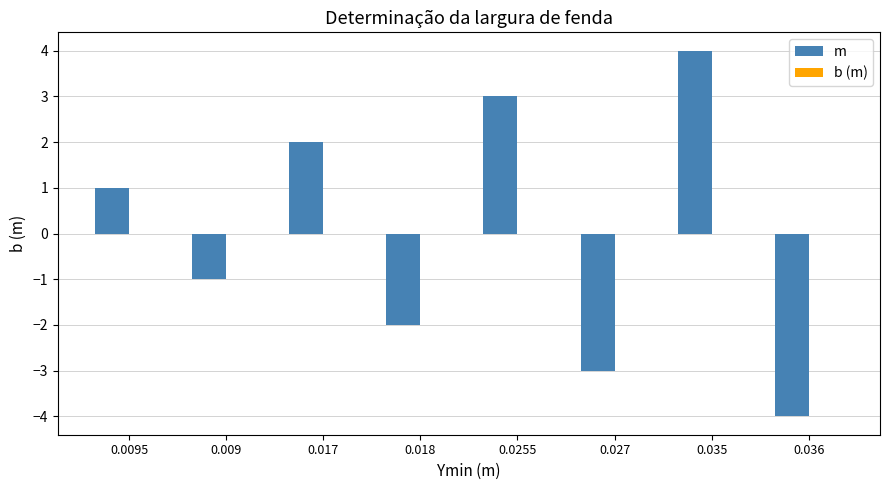

How many groups of bars are there?

8